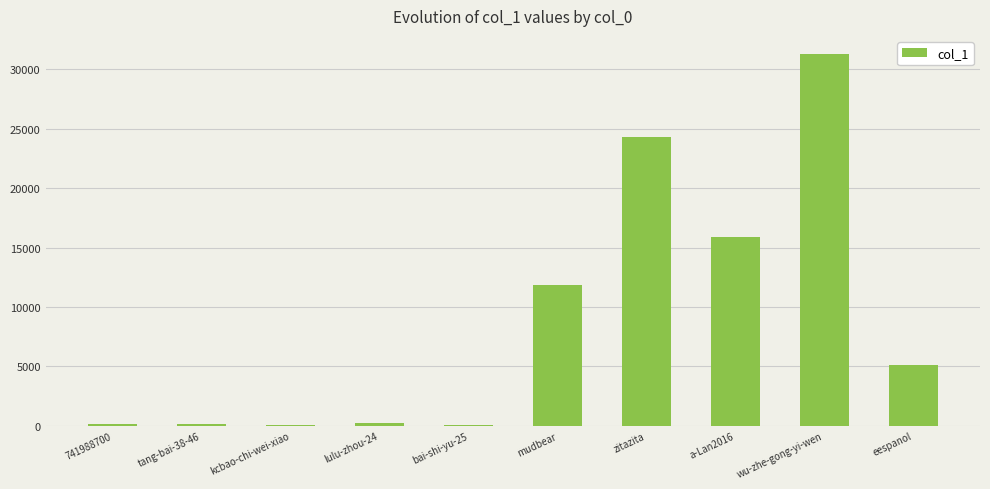

Read the value at eespanol.

5126